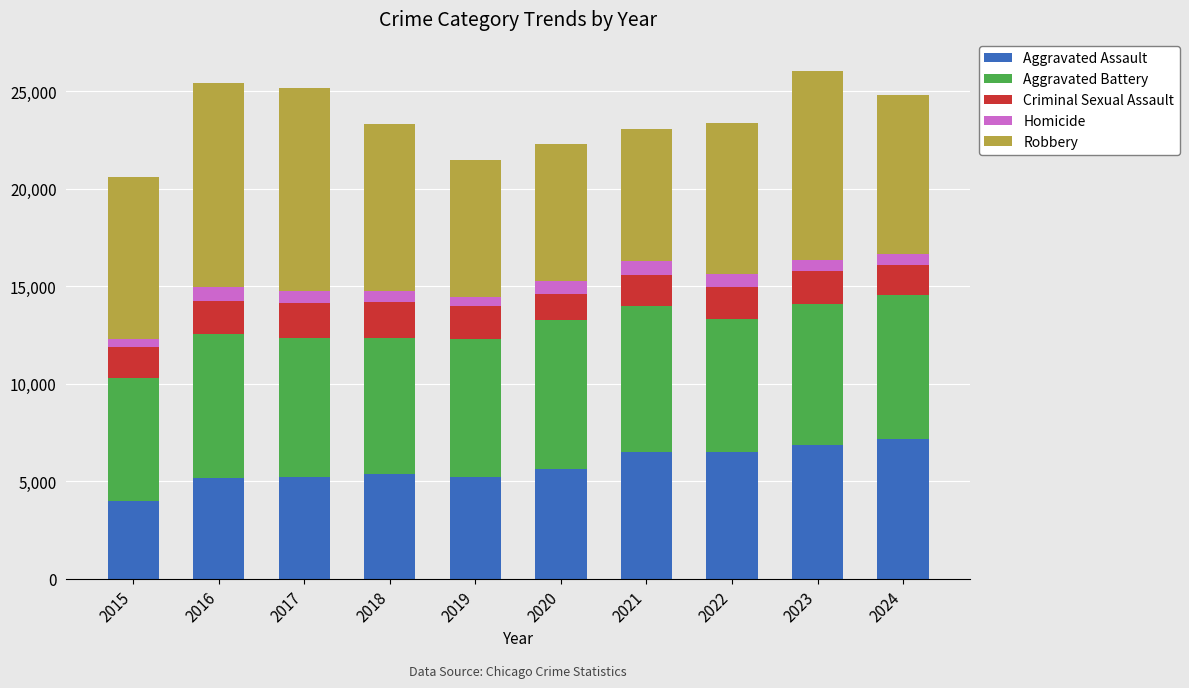

Is it true that Aggravated Assault equals 7149 at 2024?

True